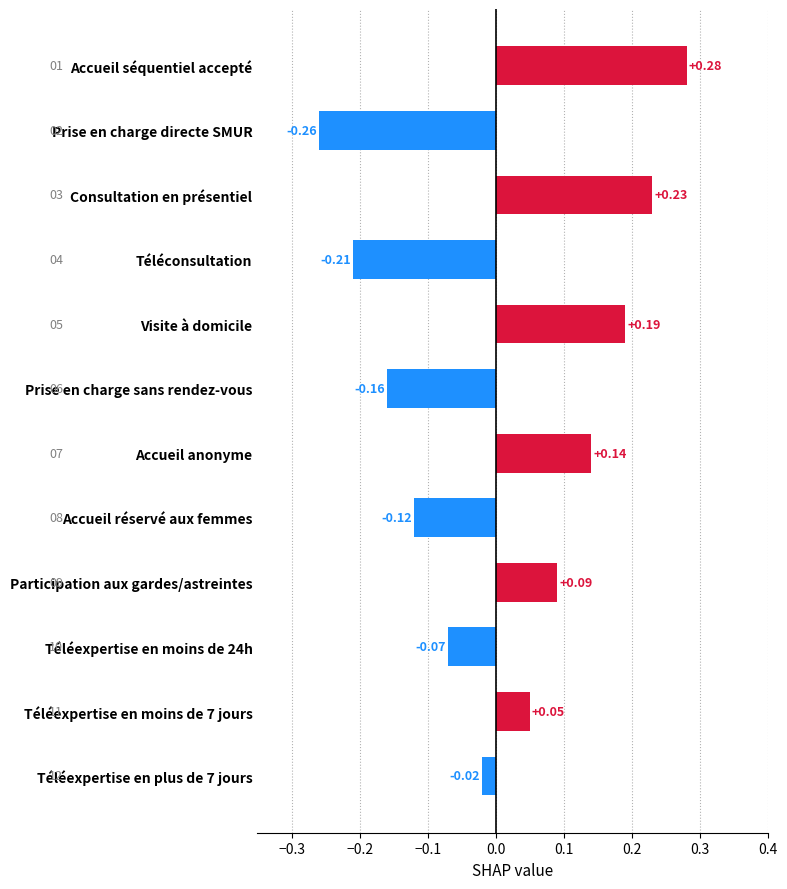

How many positive values are there?

6